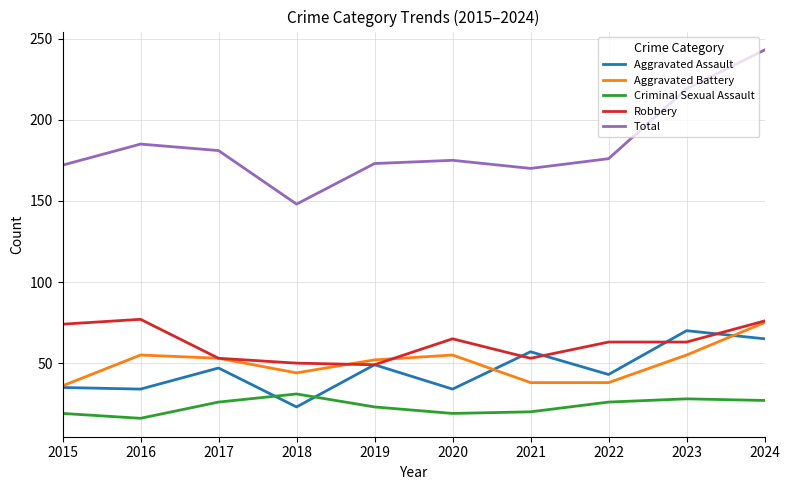

True or false: Aggravated Assault has a value of 49 at 2019.

True